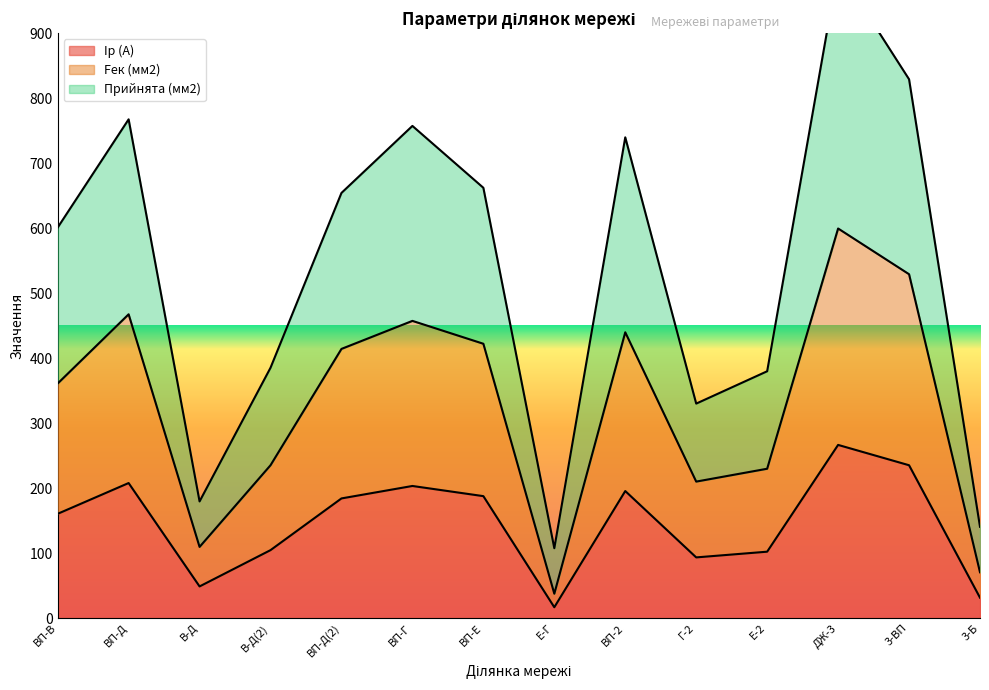

Where does the Fек (мм2) series first go above 414?

ВП-Д